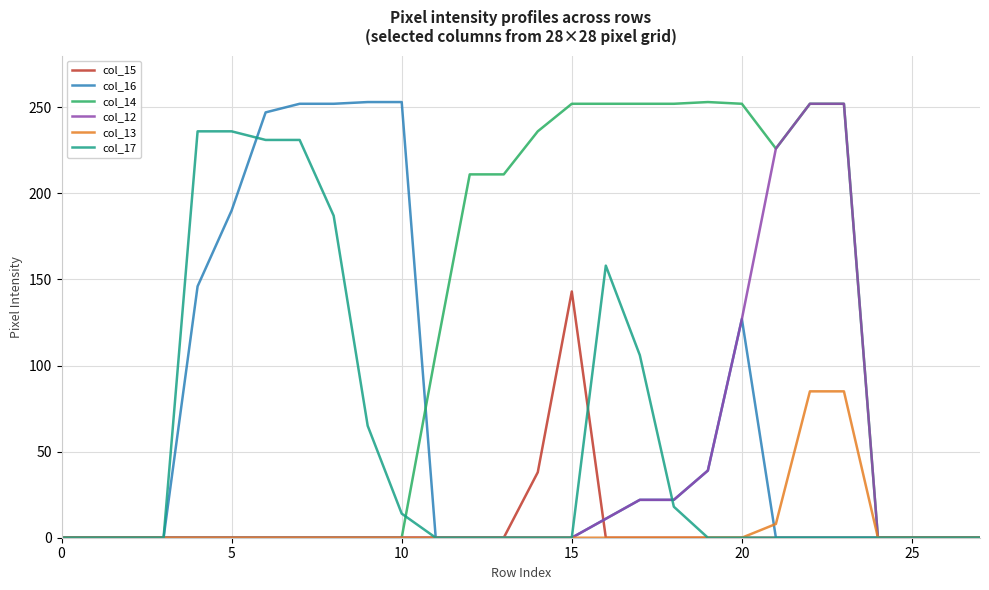

Which series has the largest total across all categories?

col_14